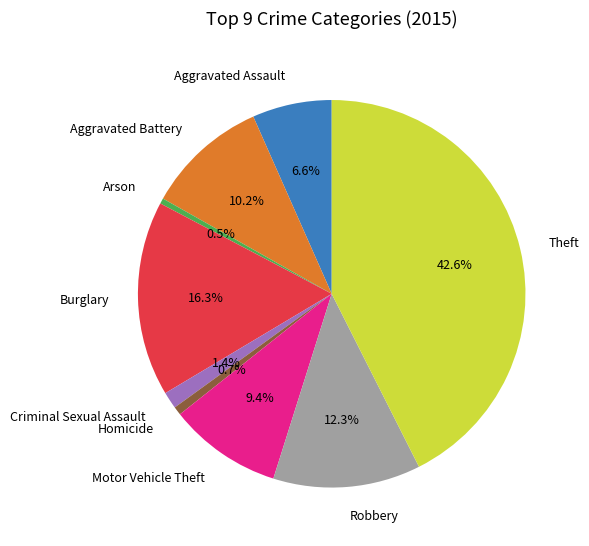

Does Robbery represent more than half of the total?

No